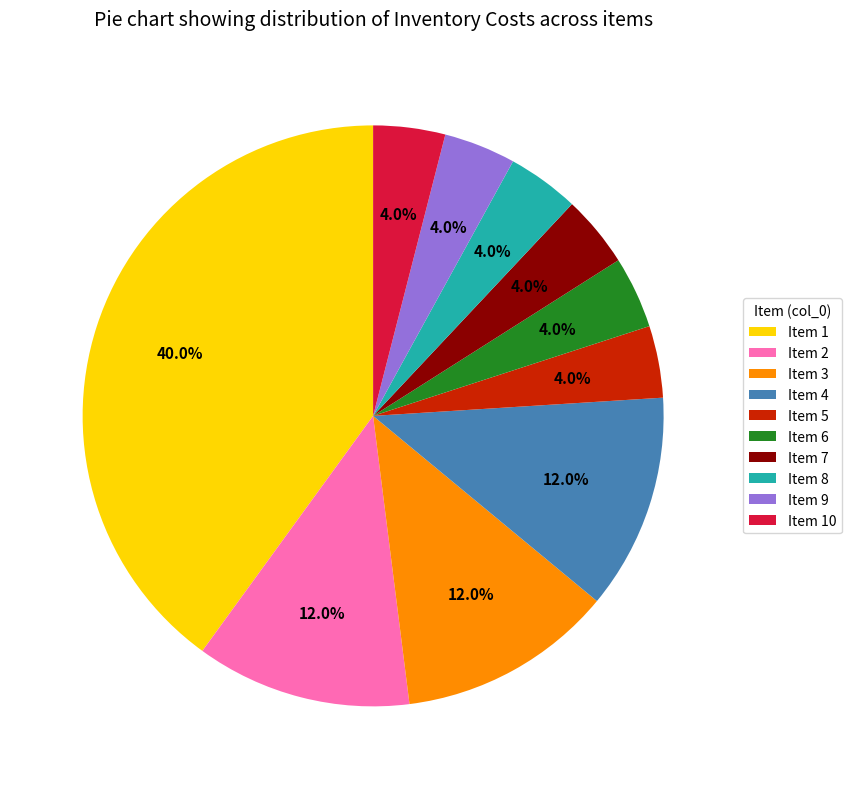

How many slices are in this pie chart?

10